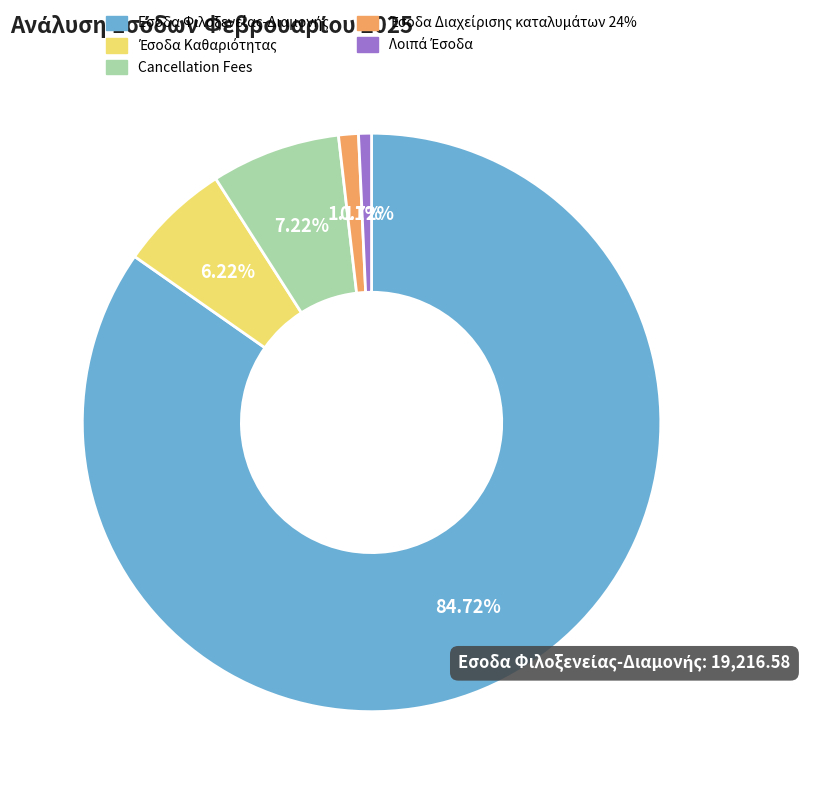

Does any single category account for the majority?

Yes